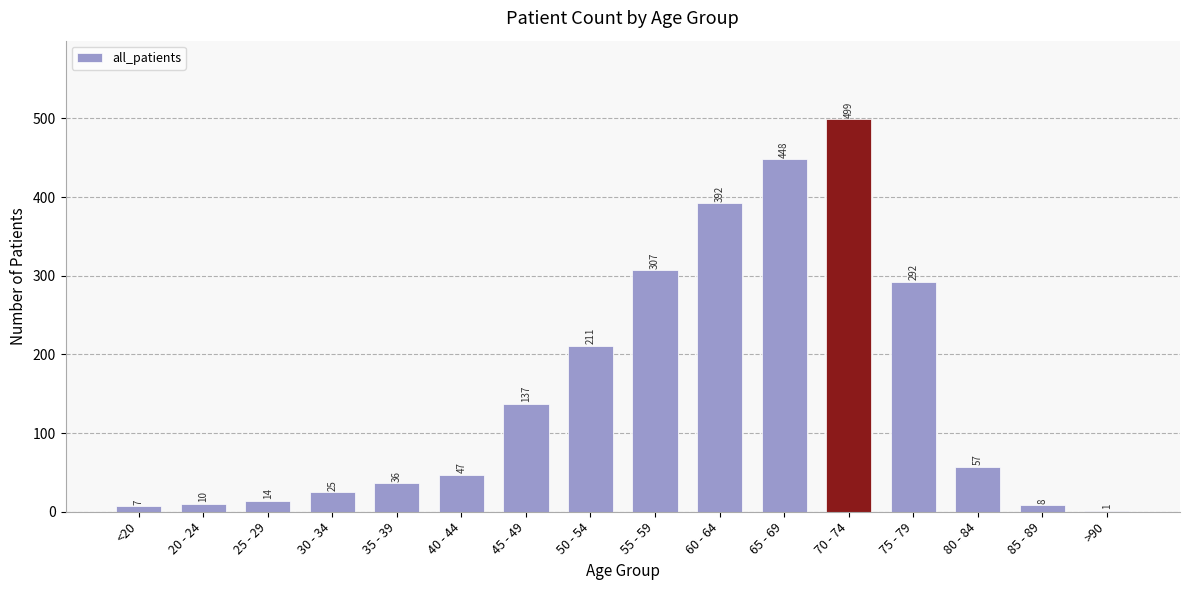

At which category does the chart reach its peak across all series?

70 - 74